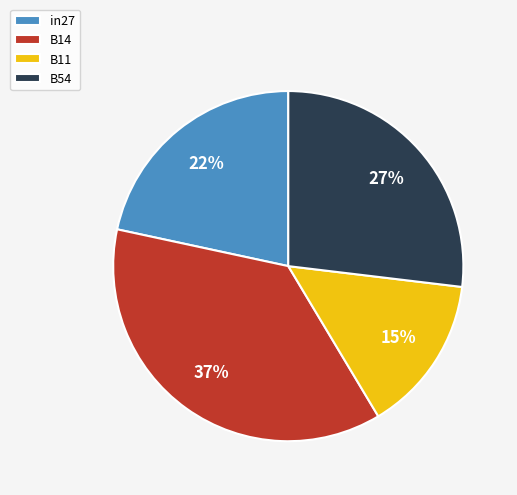

What is the ratio of the value at B11 to the value at in27?

0.7